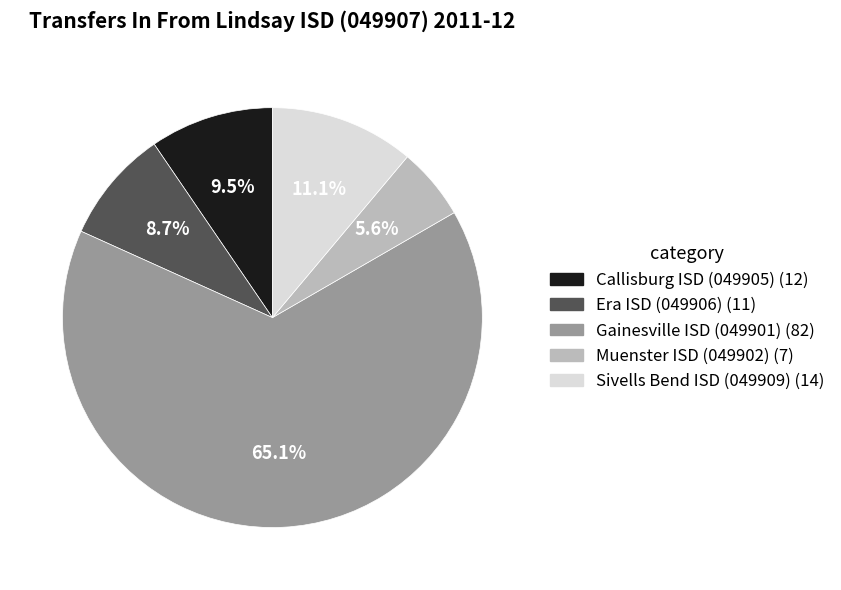

What is the smallest slice in the pie chart?

Muenster ISD (049902)